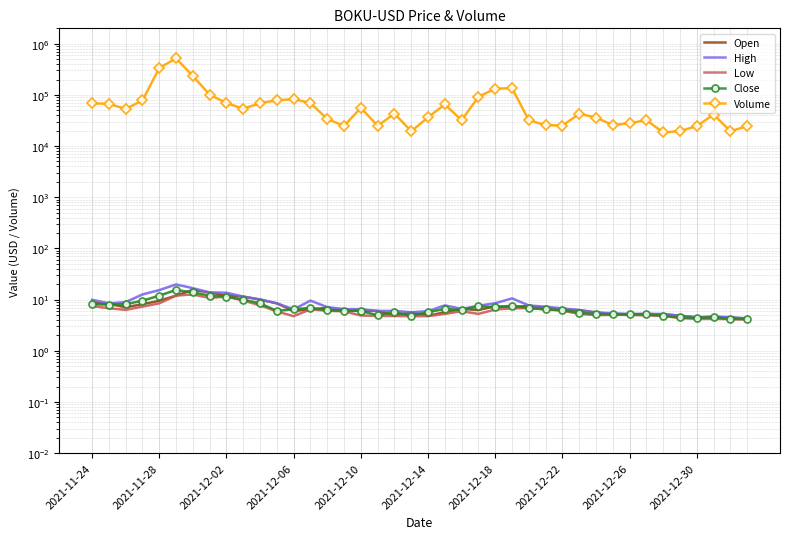

The Low series shows 8.0 at 12. True or false?

False